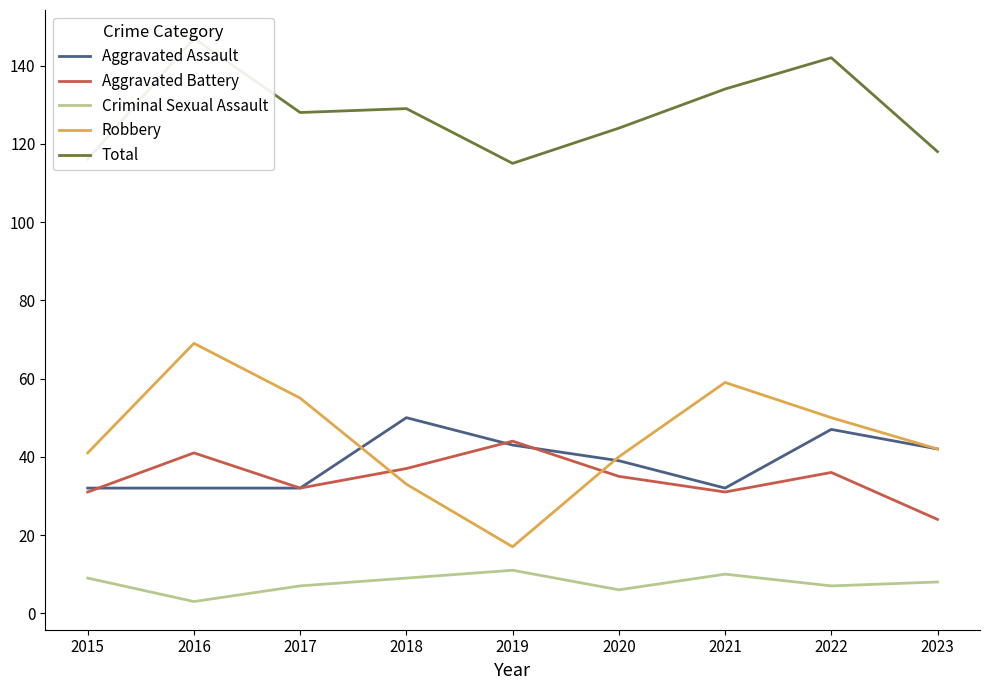

How many data points does each series have?

9